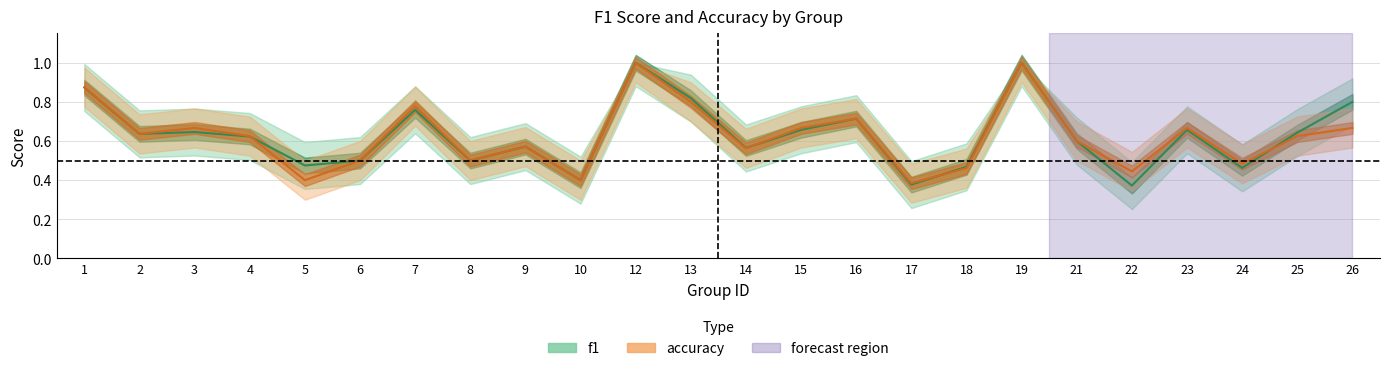

True or false: accuracy has more than 1 points higher than both neighbors.

True